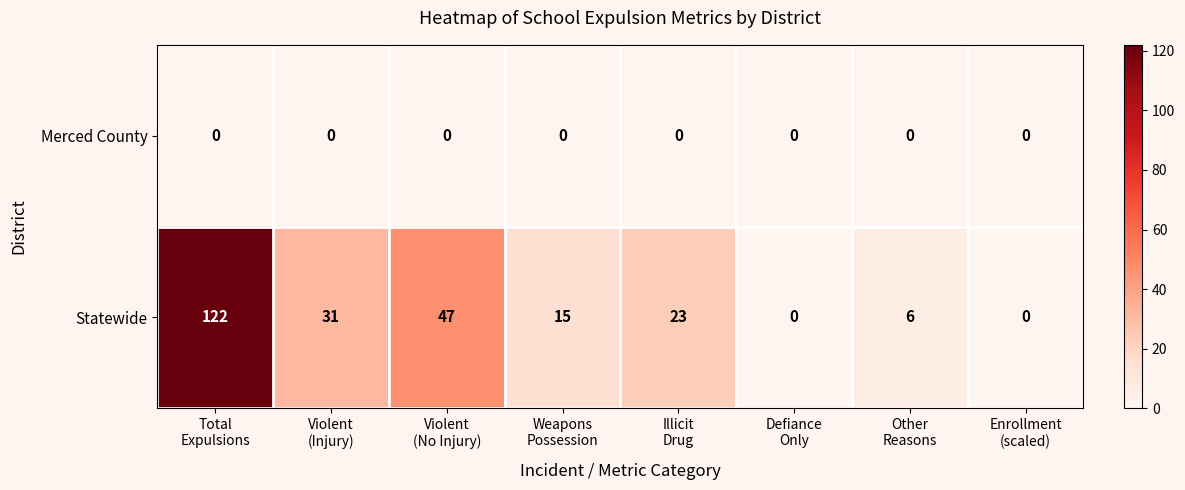

Rank the series by their average value, from lowest to highest.

Merced County, Statewide